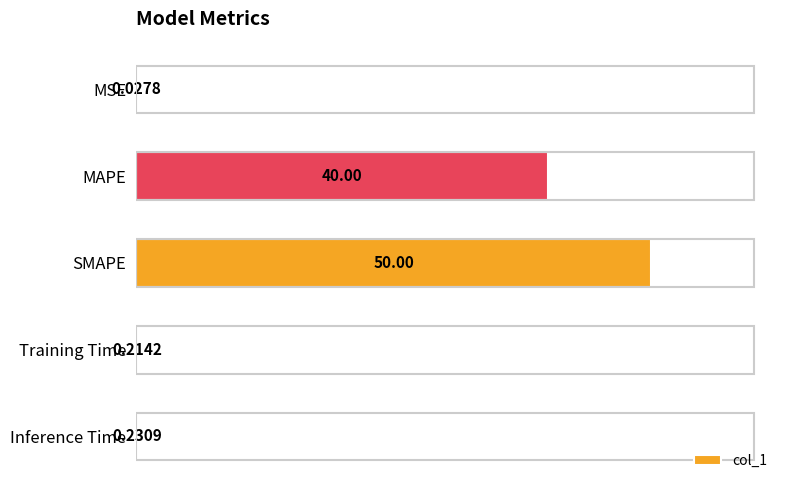

At which label is the value closest to 25?

MAPE